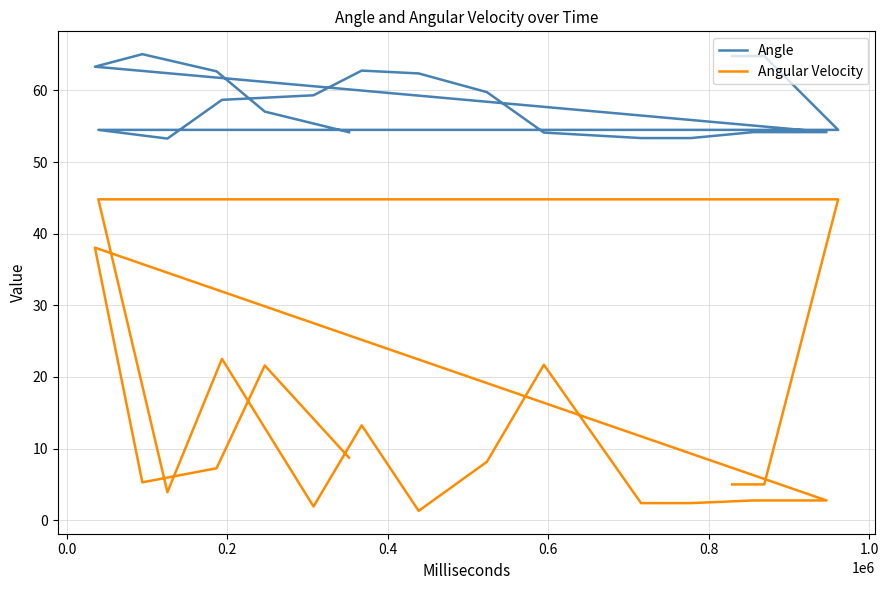

What is the average value of the Angular Velocity series?

13.2